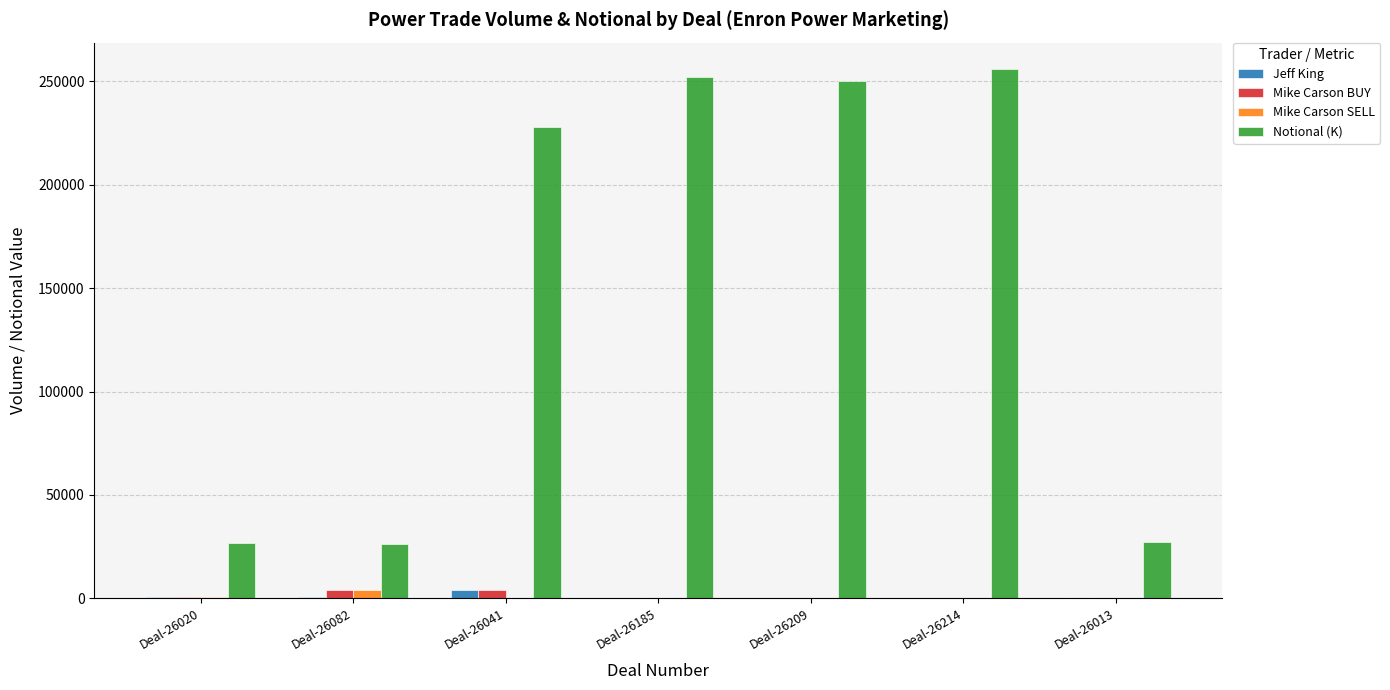

Which series changed the most between Deal-26185 and Deal-26013?

Notional (K)